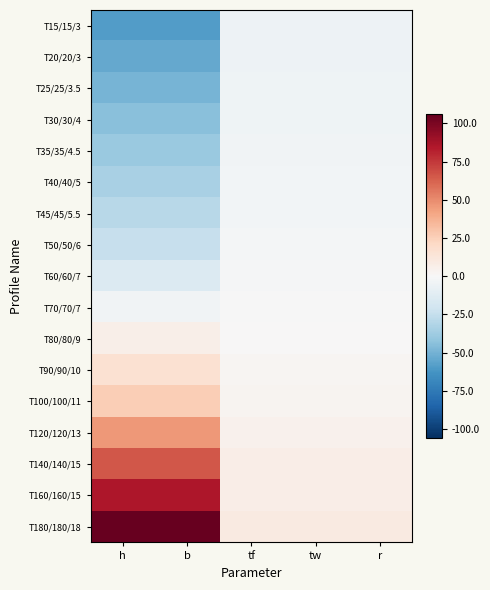

Which series has the largest range (max minus min)?

T180/180/18